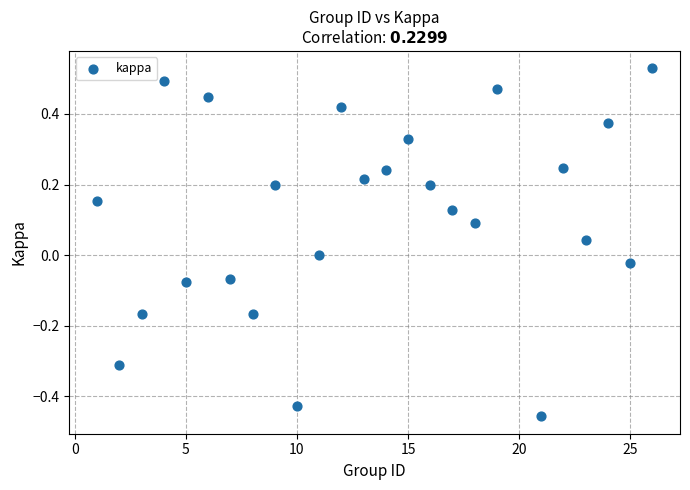

What is the range of Y values (max minus min)?

1.0